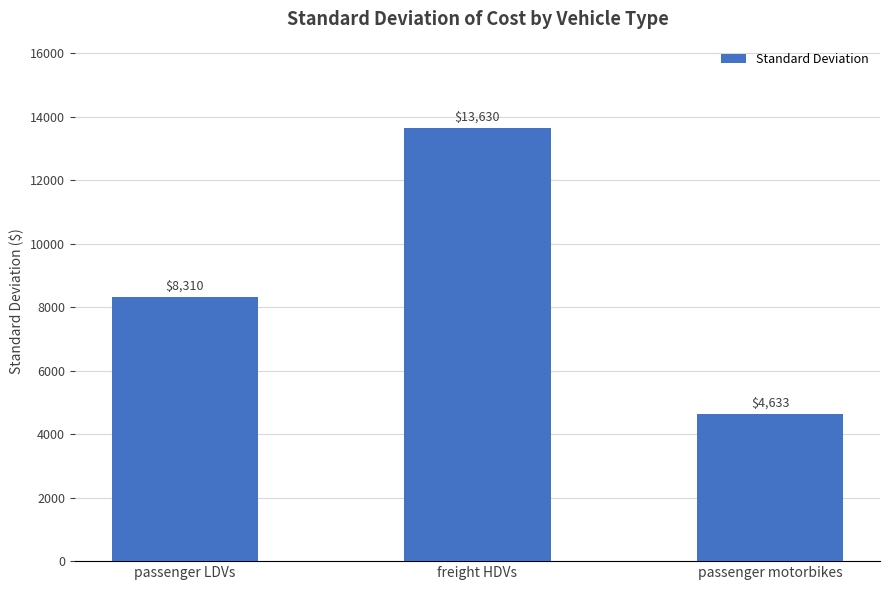

What is the change in value from passenger LDVs to freight HDVs?

+5320.3